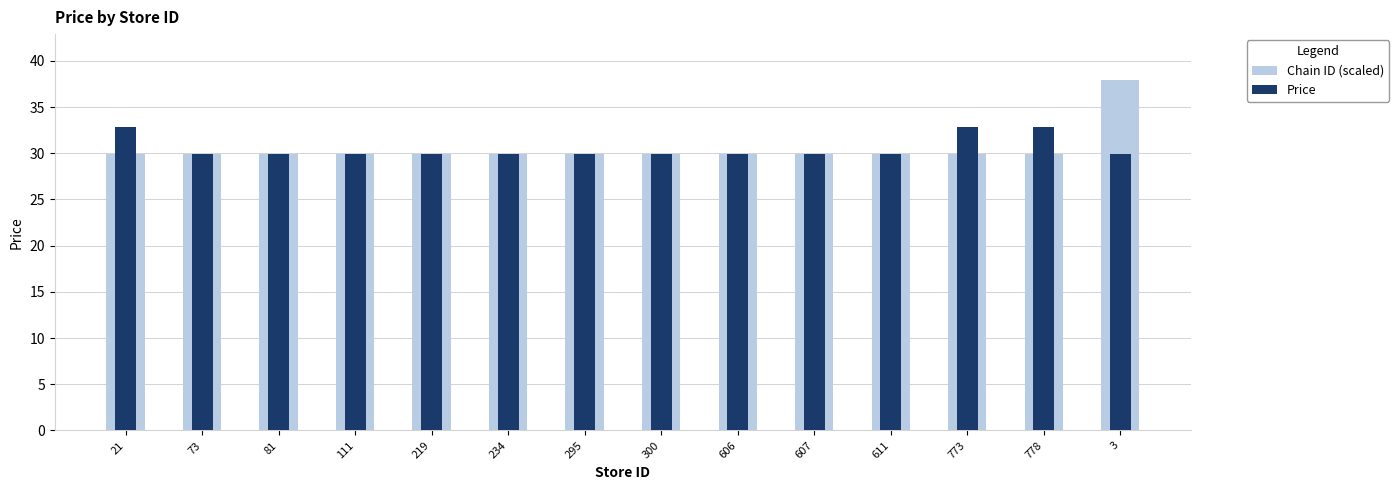

What position from the left is 778?

13